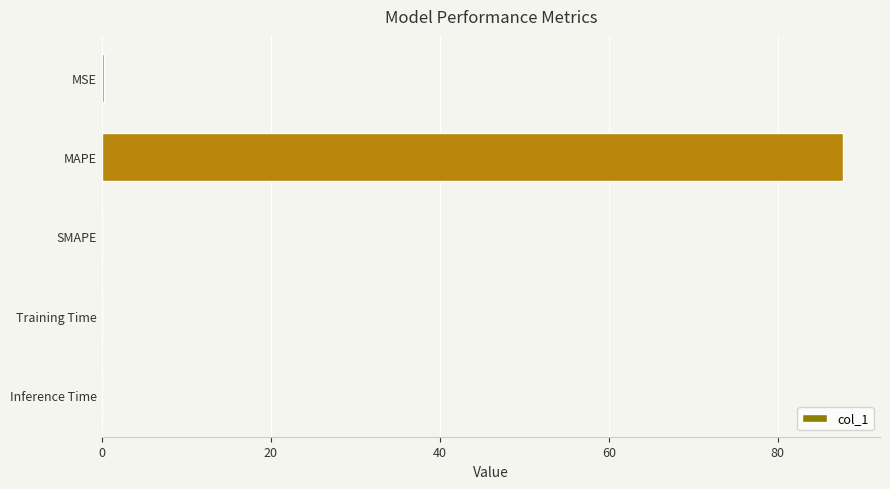

How many categories are shown in the chart?

5